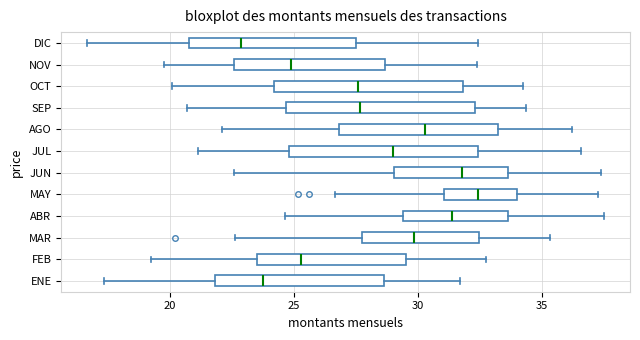

Reading bottom to top, transcribe this box plot: for each box, give where its median line is, the range the box spans, and where its two whiskers end, as read against the x-axis. The values are not printed on the chart, so give them approximately, as read against the axis.

ENE: median 24.0, box 22.0 to 28.5, whiskers 17.5 to 31.5
FEB: median 25.5, box 23.5 to 29.5, whiskers 19.0 to 33.0
MAR: median 30.0, box 27.5 to 32.5, whiskers 22.5 to 35.5
ABR: median 31.5, box 29.5 to 33.5, whiskers 24.5 to 37.5
MAY: median 32.5, box 31.0 to 34.0, whiskers 26.5 to 37.5
JUN: median 32.0, box 29.0 to 33.5, whiskers 22.5 to 37.5
JUL: median 29.0, box 25.0 to 32.5, whiskers 21.0 to 36.5
AGO: median 30.5, box 27.0 to 33.0, whiskers 22.0 to 36.0
SEP: median 27.5, box 24.5 to 32.5, whiskers 20.5 to 34.5
OCT: median 27.5, box 24.0 to 32.0, whiskers 20.0 to 34.5
NOV: median 25.0, box 22.5 to 28.5, whiskers 20.0 to 32.5
DIC: median 23.0, box 21.0 to 27.5, whiskers 16.5 to 32.5